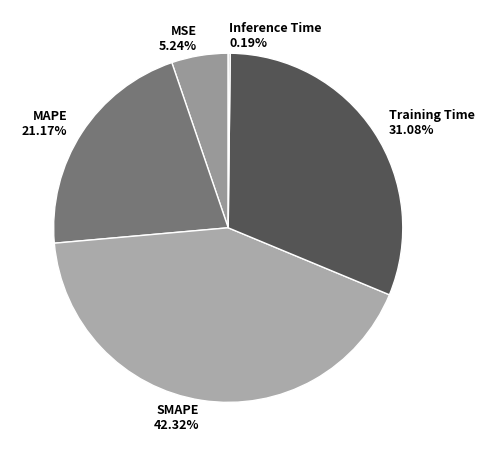

Is there any slice that represents more than half of the pie?

No